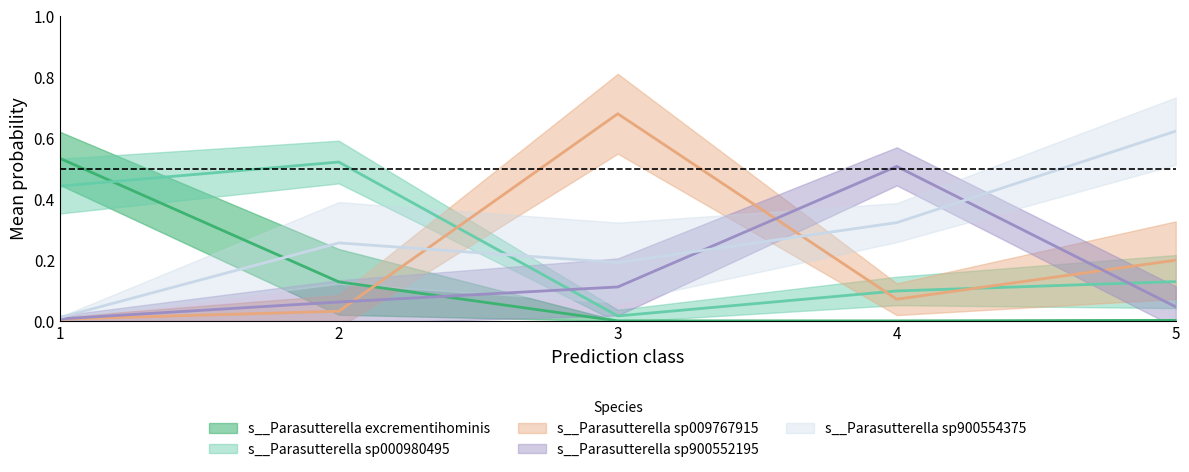

Which series has the largest total across all categories?

s__Parasutterella sp900554375